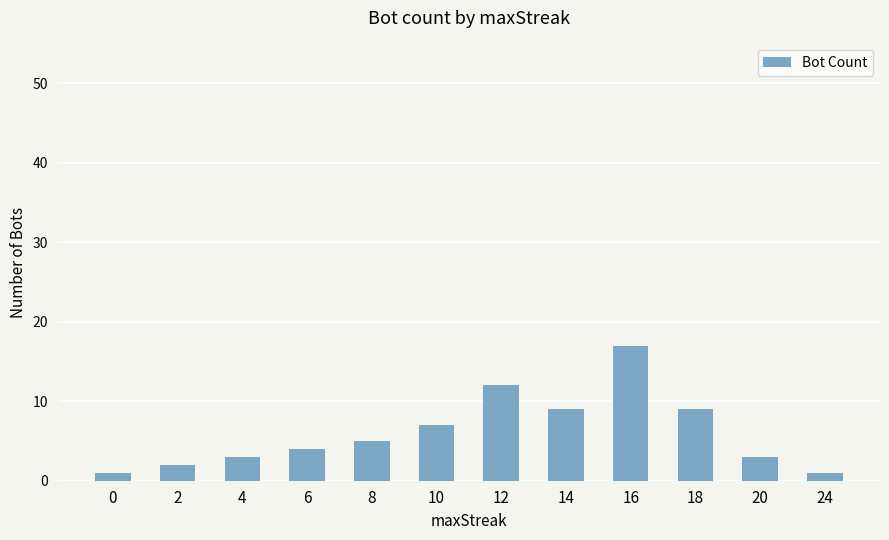

What is the greatest value displayed?

17